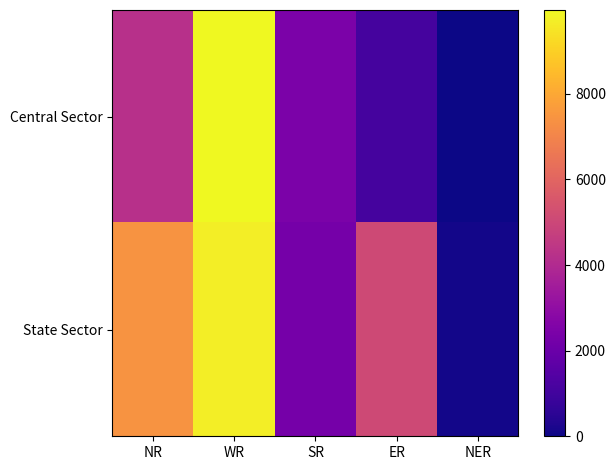

Reading right to left, list all the values displayed in this chart.

Central Sector: NER=0	ER=1100	SR=2420	WR=9958	NR=4225
State Sector: NER=110	ER=5059	SR=2288	WR=9710	NR=7445